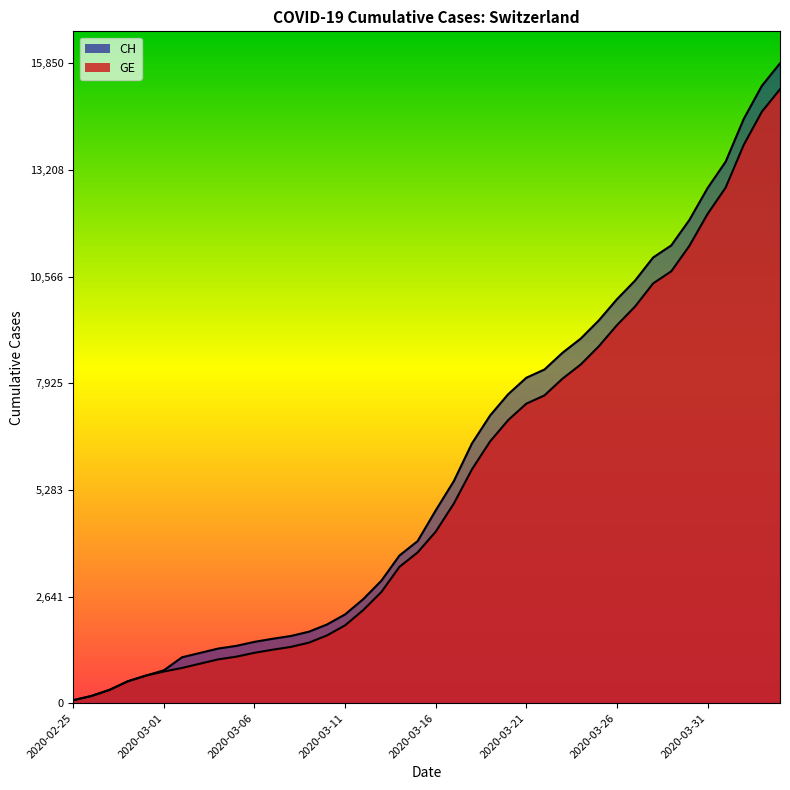

At how many categories does at least one series exceed 5211?

19